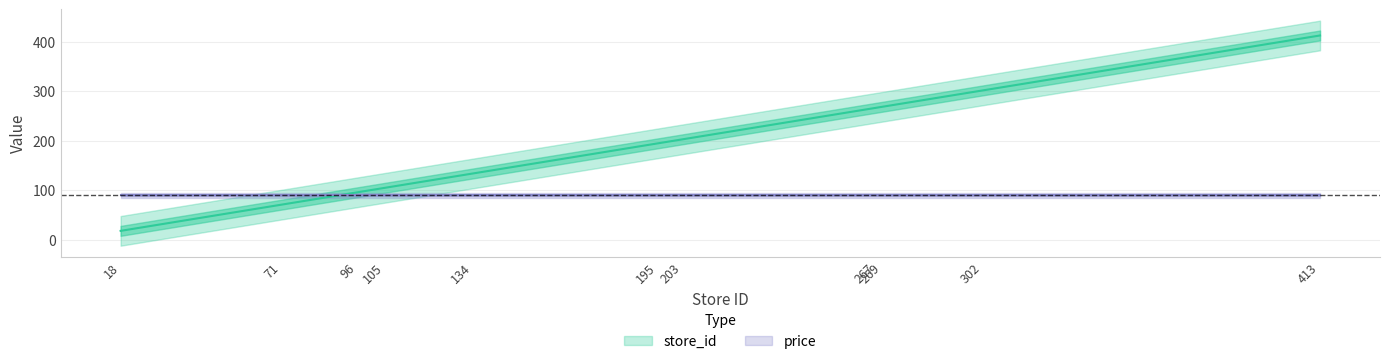

The chart shows a value of 32 at 134. True or false?

False